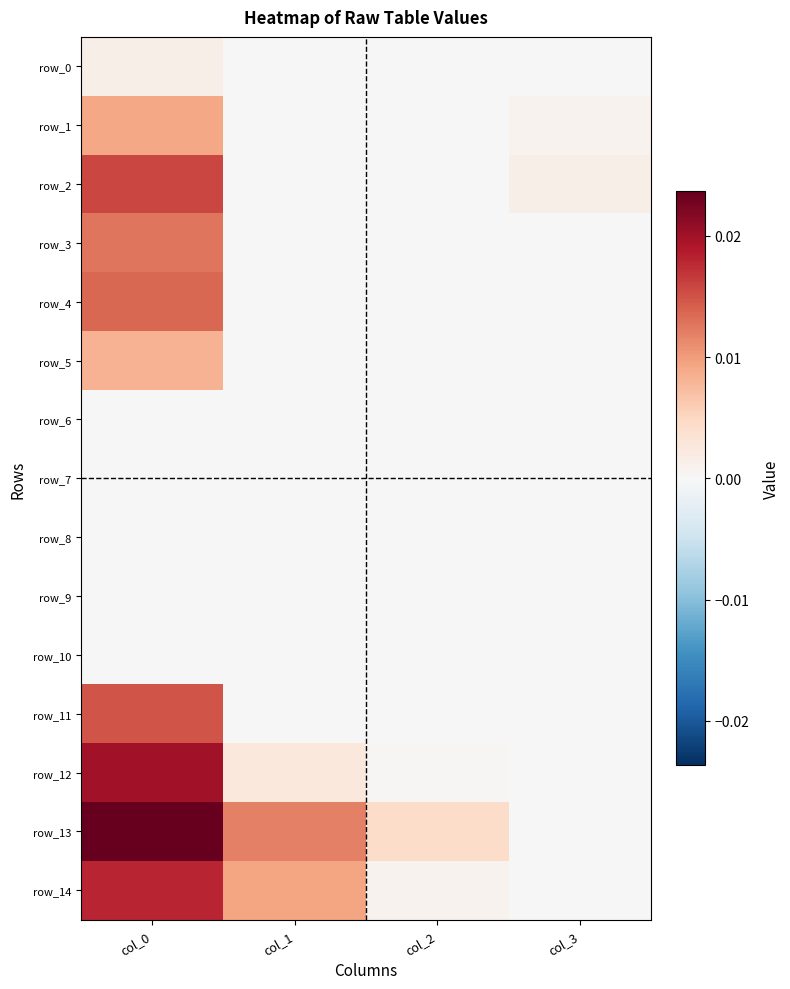

Which label corresponds to the largest value in the chart?

col_0